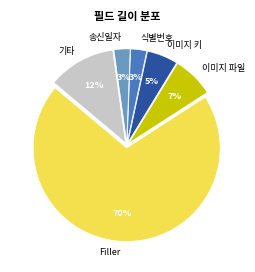

To the nearest percent, what portion does 이미지 파일 represent?

7%